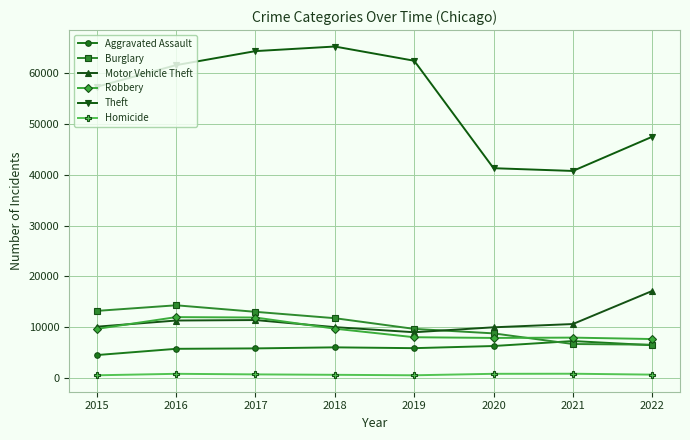

Where is the first local minimum for Motor Vehicle Theft?

2019